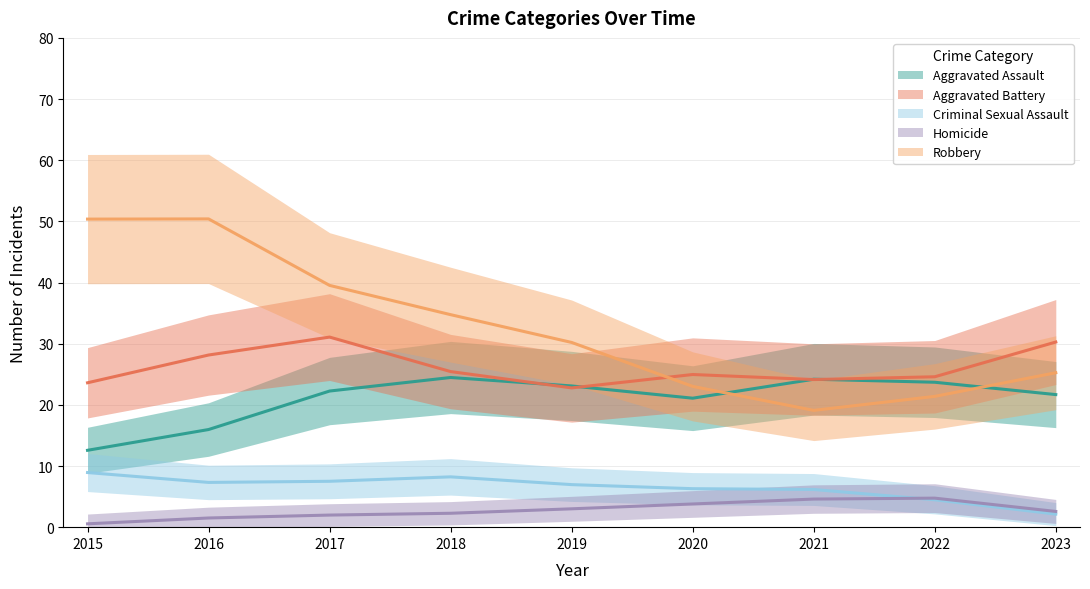

The Aggravated Assault series shows 23 at 2016. True or false?

False